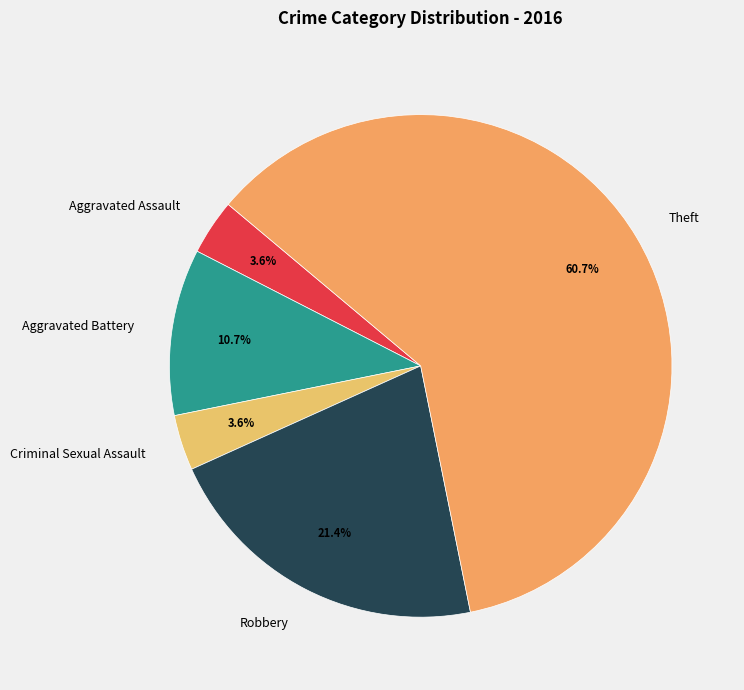

What percentage is the Robbery slice, to the nearest percent?

21%